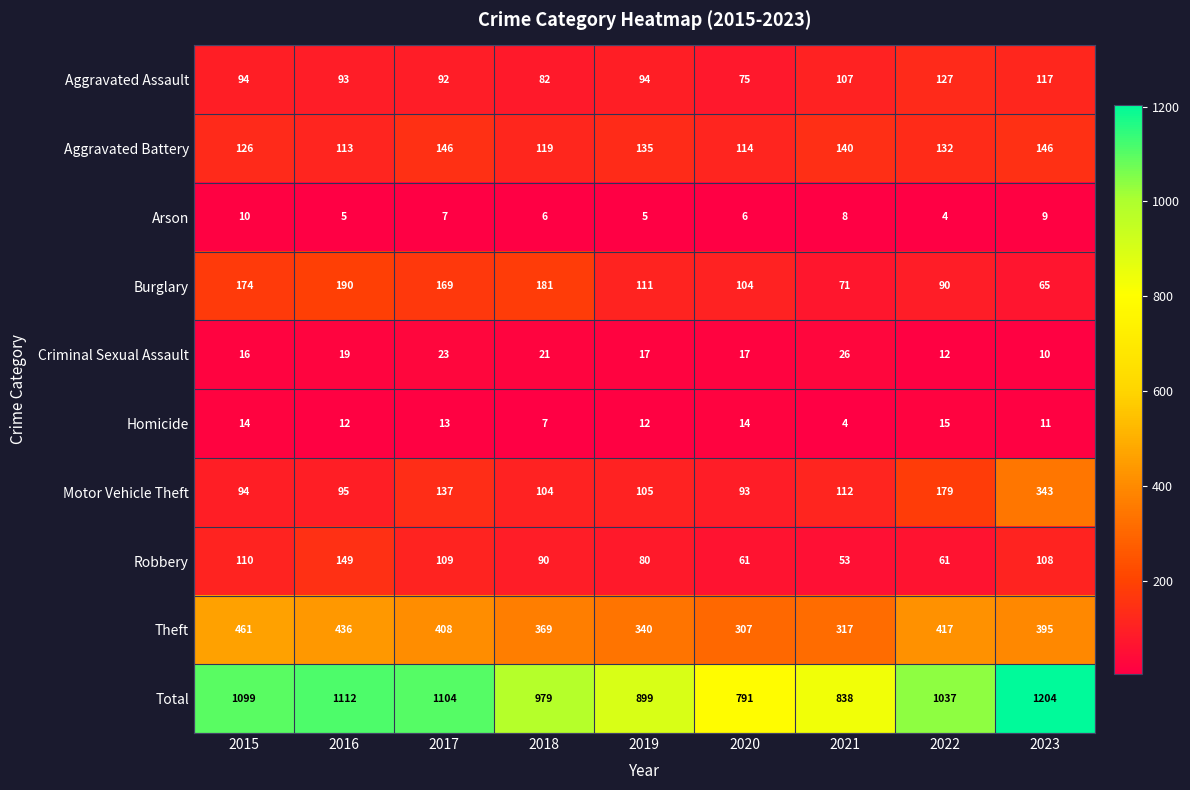

What is the maximum value shown in the chart?

1204